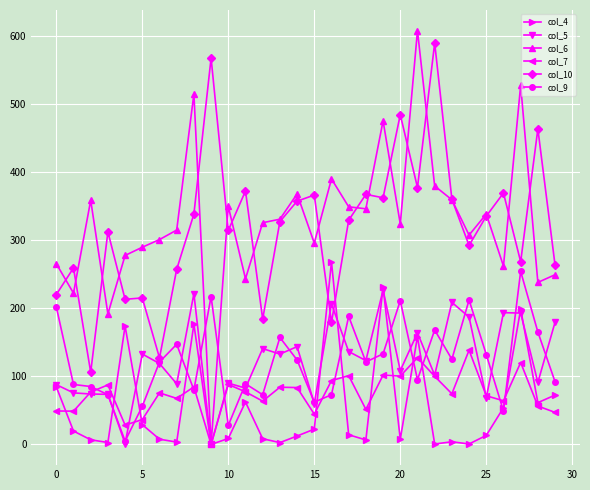

True or false: col_10 and col_7 intersect in this chart.

False